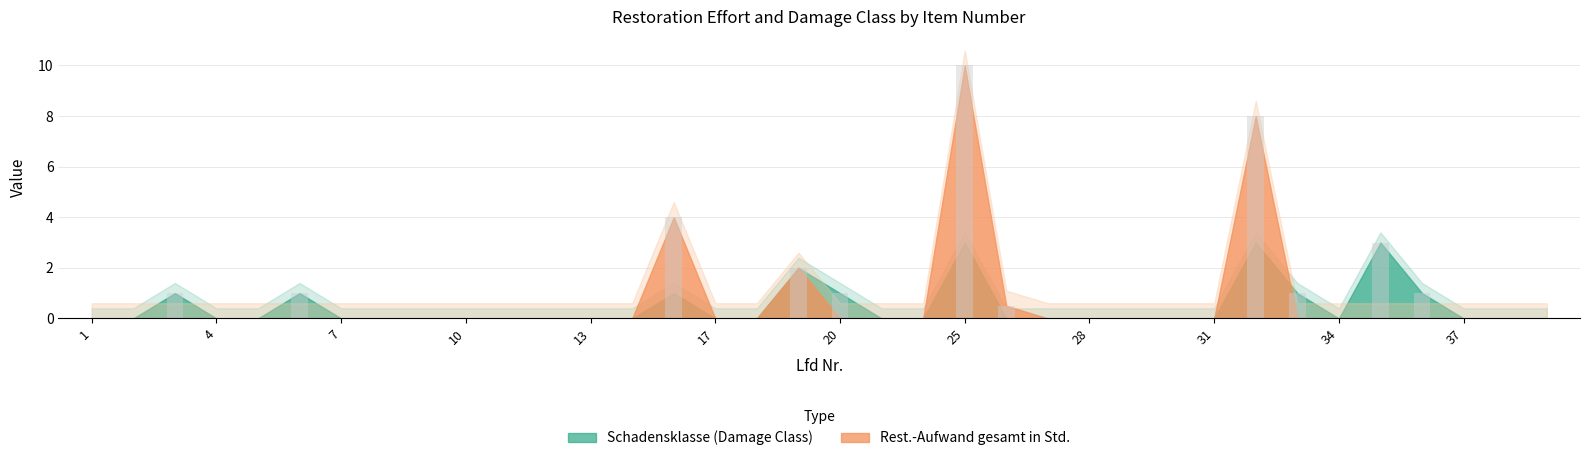

What is the sum of all values?

32.5